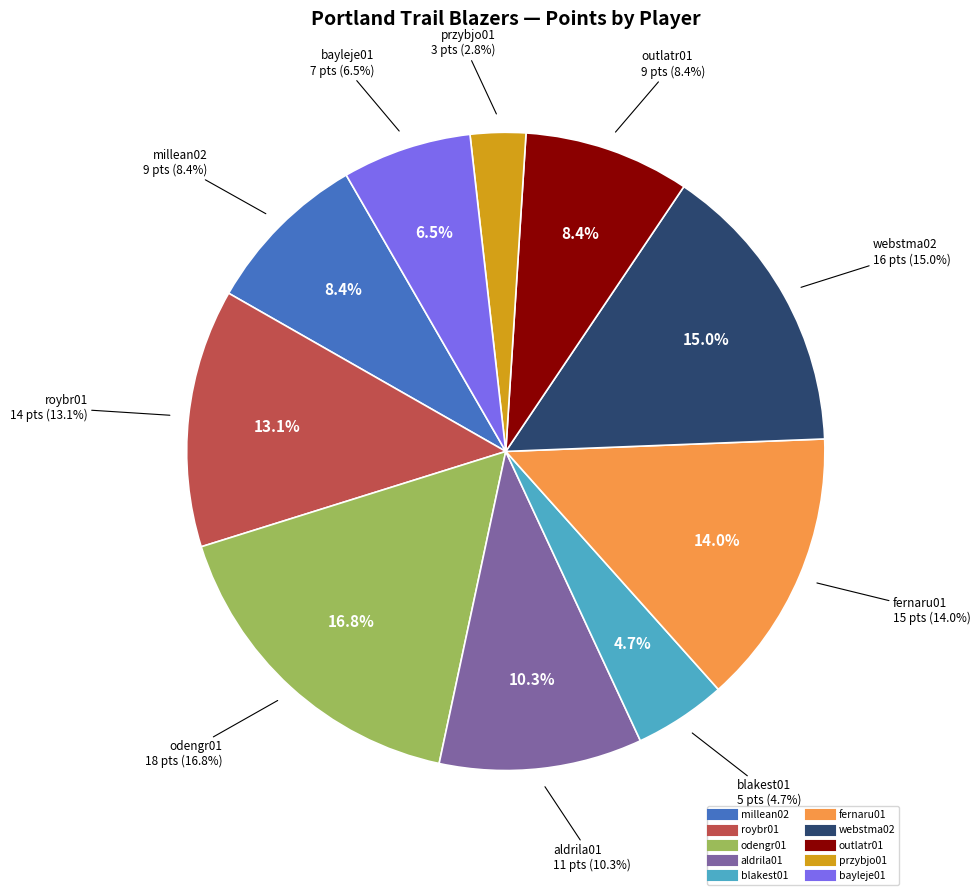

Rank the categories by value from lowest to highest.

przybjo01, blakest01, bayleje01, millean02, outlatr01, aldrila01, roybr01, fernaru01, webstma02, odengr01